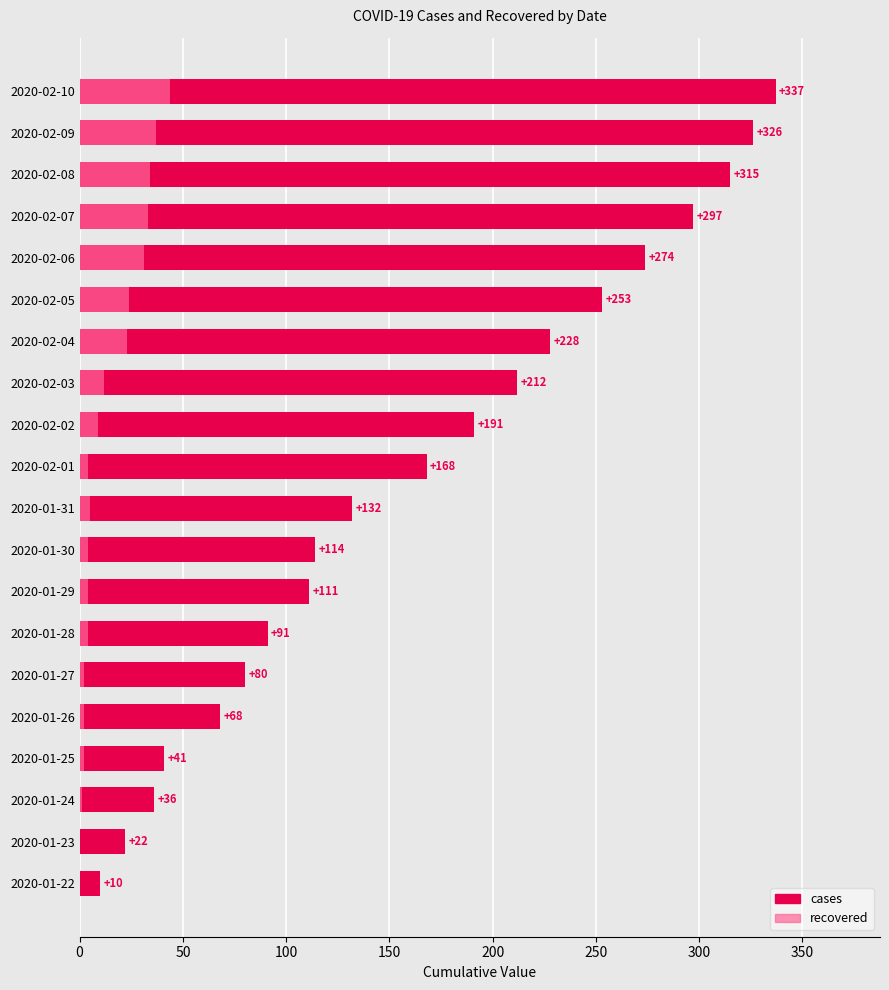

Where does the cases series first go above 168?

2020-02-02